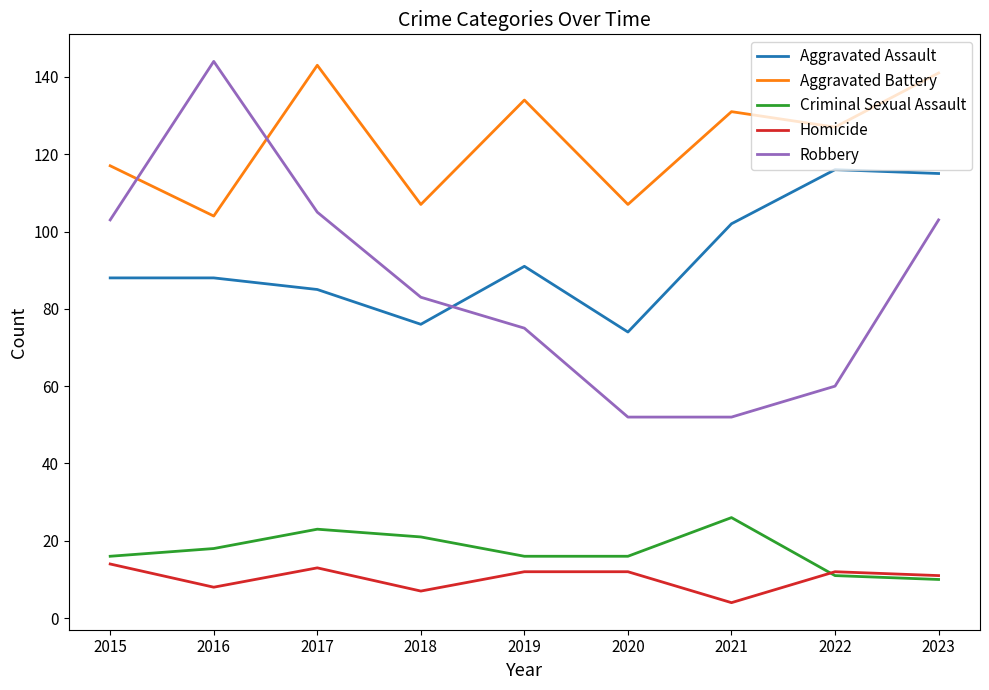

Which series has the largest total across all categories?

Aggravated Battery